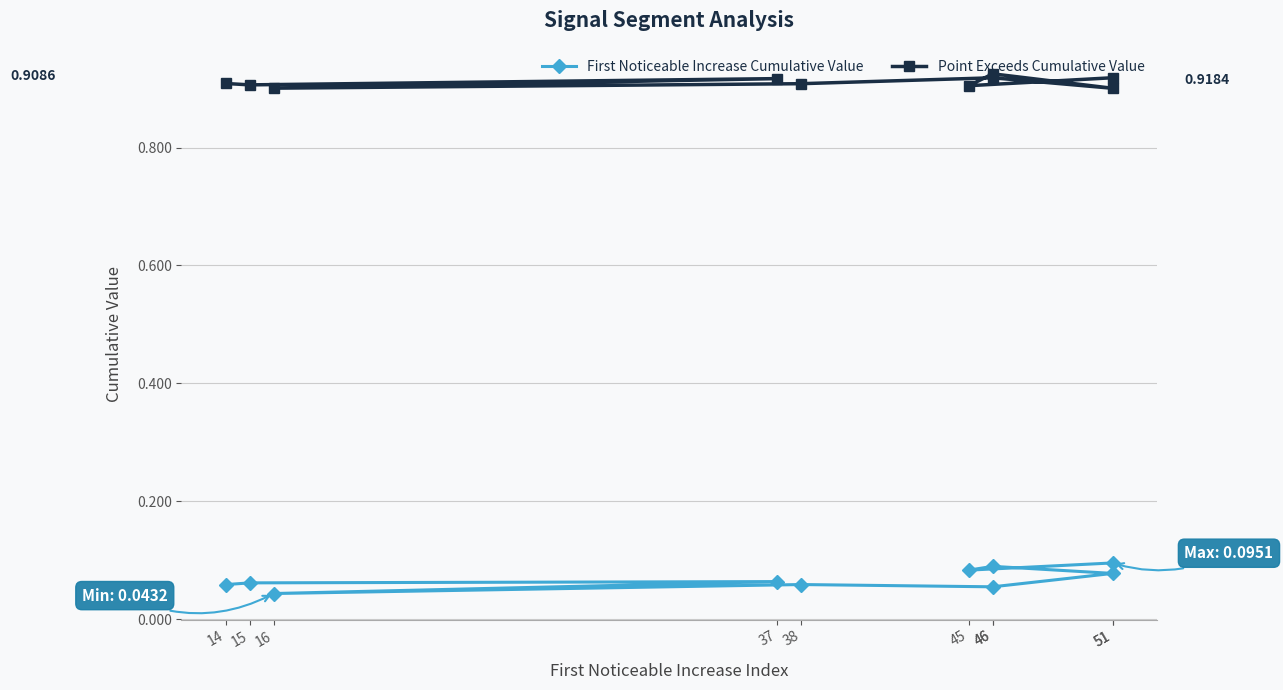

What is the spread (max minus min) of values at 46?

0.8